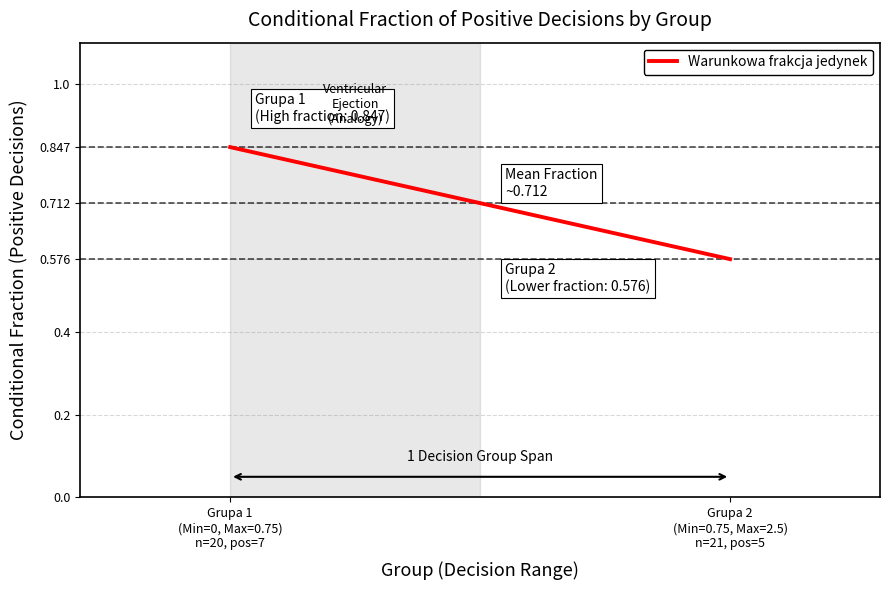

What is the difference between the maximum and minimum values?

0.3